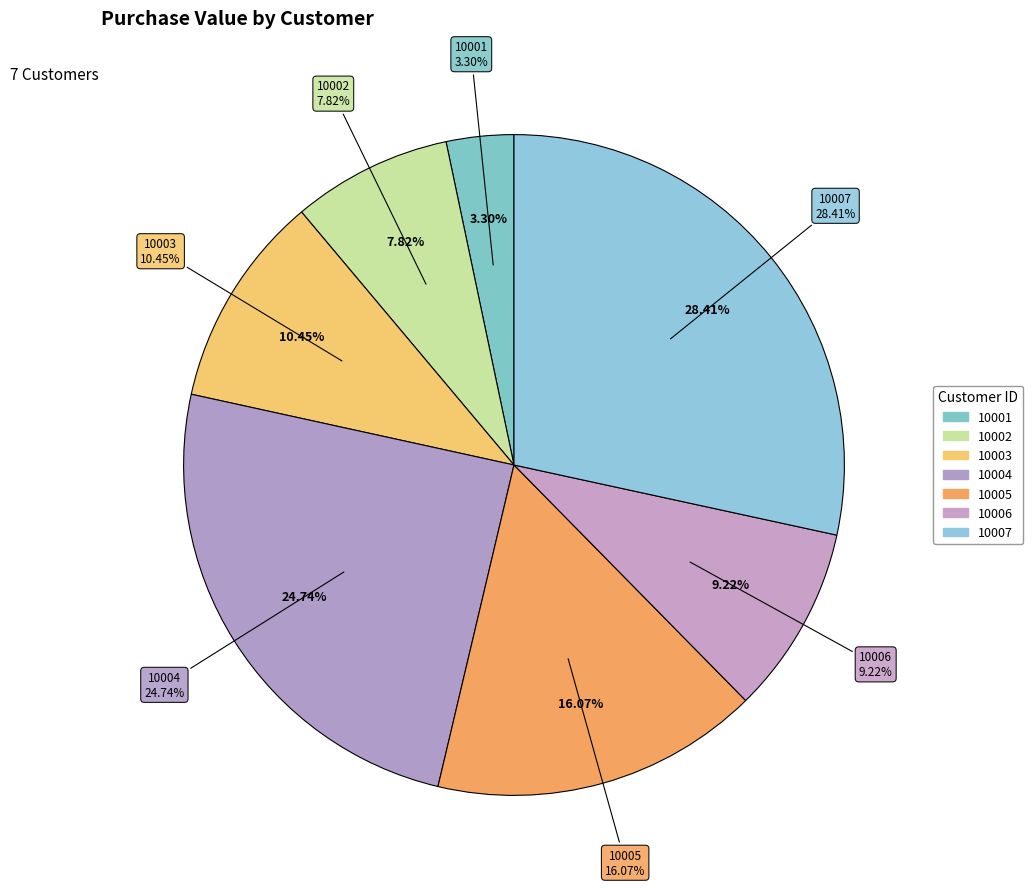

Rank the categories by value from highest to lowest.

10007, 10004, 10005, 10003, 10006, 10002, 10001